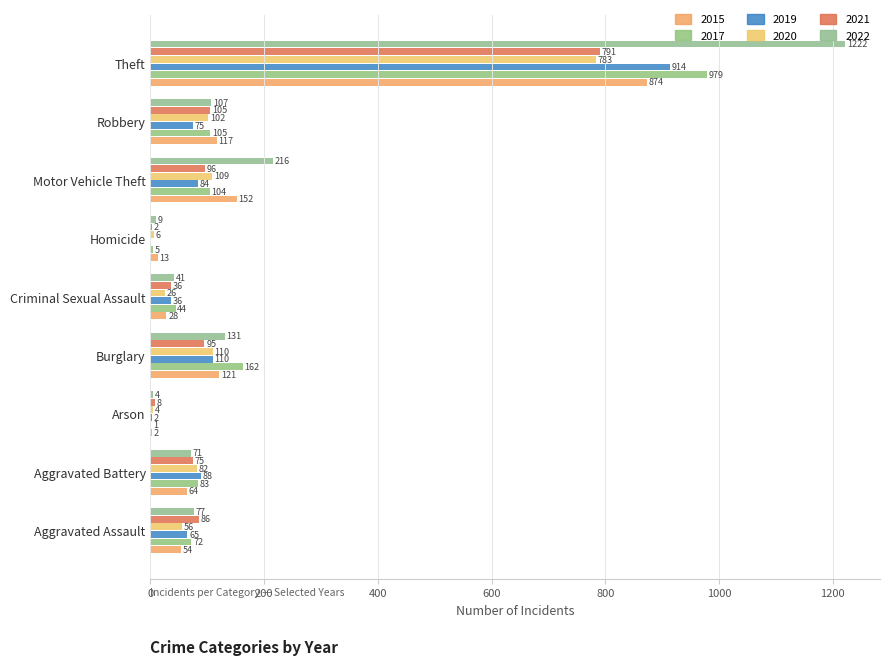

What is the value of the 2021 bar at the 1st from the left?

86